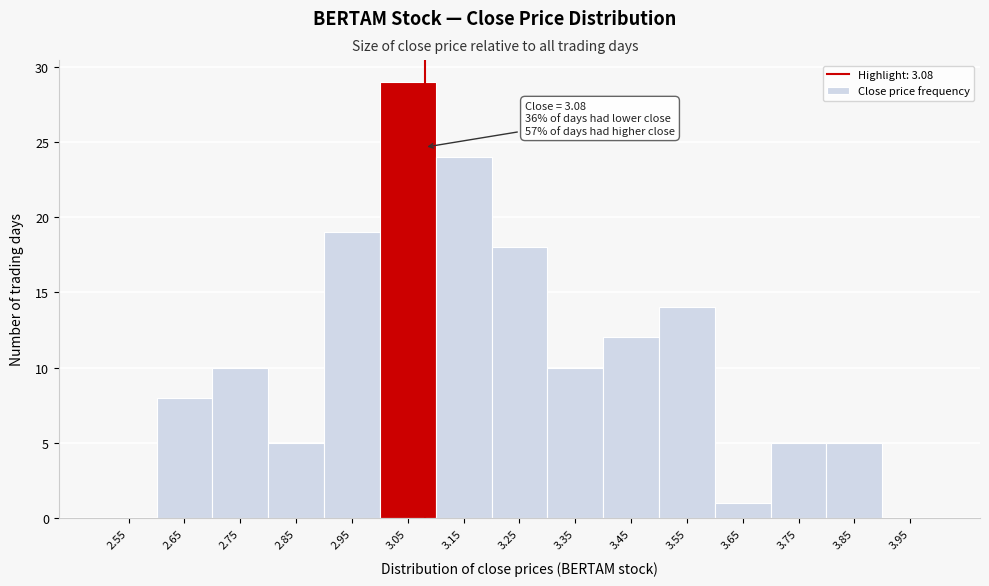

Over which range of the x-axis is the bar tallest?

3.0 to 3.1